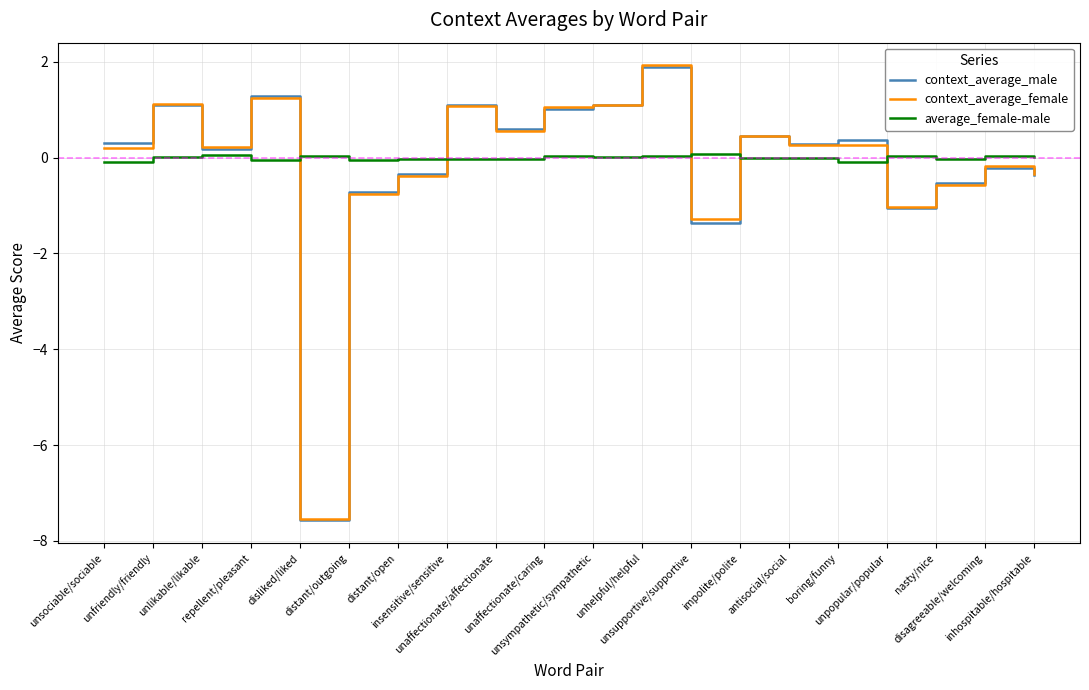

The context_average_female series shows -0.2 at disagreeable/welcoming. True or false?

True